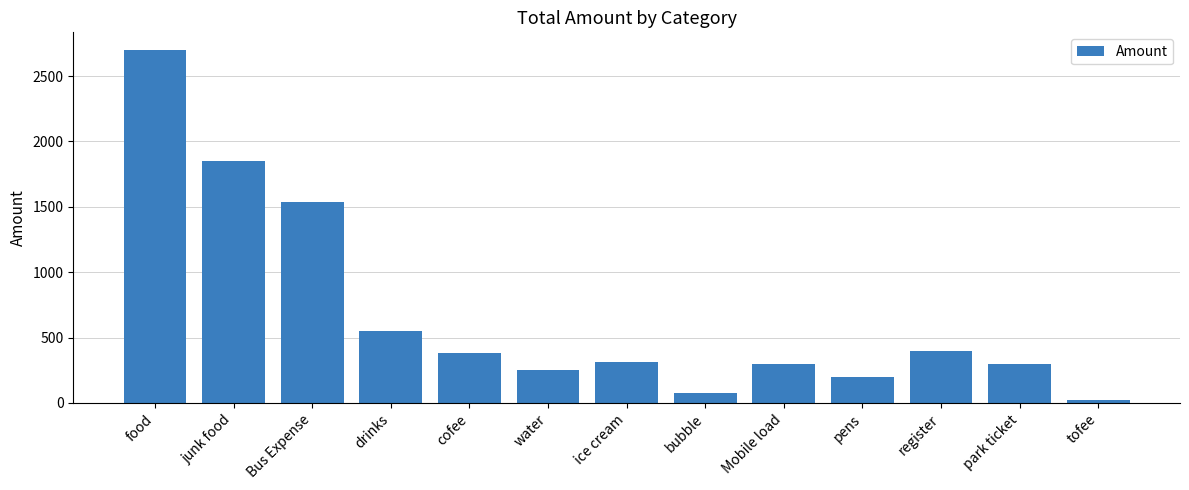

How many bars are there in total?

13